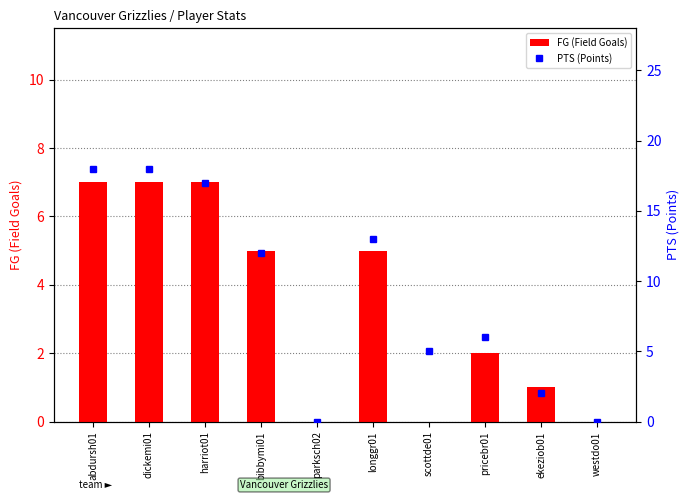

Reading left to right, list all the values displayed in this chart.

FG (Field Goals): abdursh01=7	dickemi01=7	harriot01=7	bibbymi01=5	parksch02=0	longgr01=5	scottde01=0	pricebr01=2	ekeziob01=1	westdo01=0
PTS (Points): abdursh01=18	dickemi01=18	harriot01=17	bibbymi01=12	parksch02=0	longgr01=13	scottde01=5	pricebr01=6	ekeziob01=2	westdo01=0